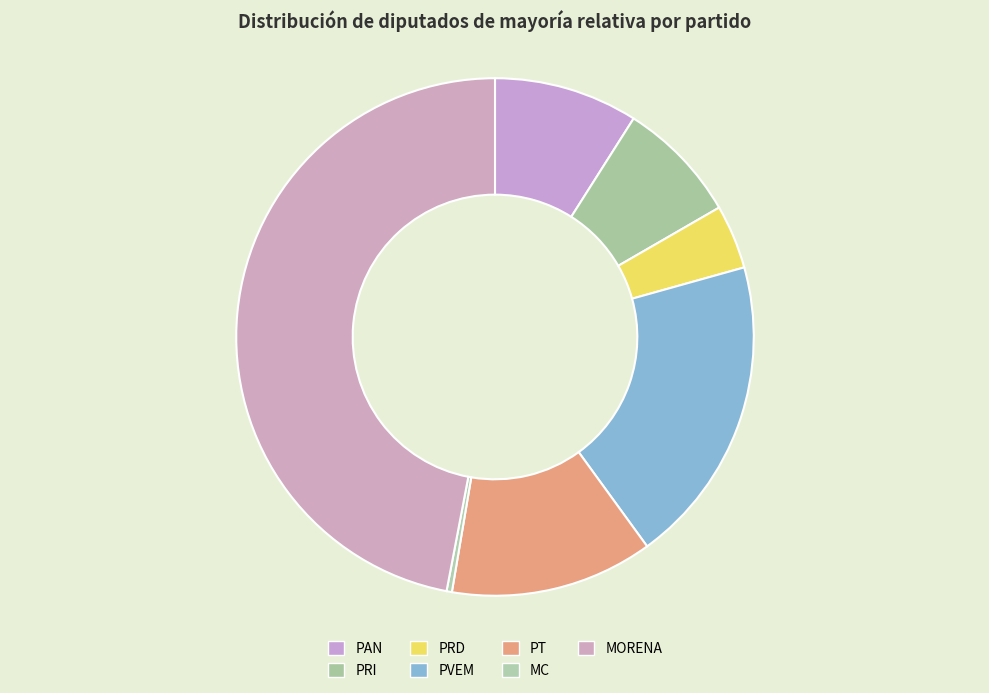

How many slices are in this pie chart?

7